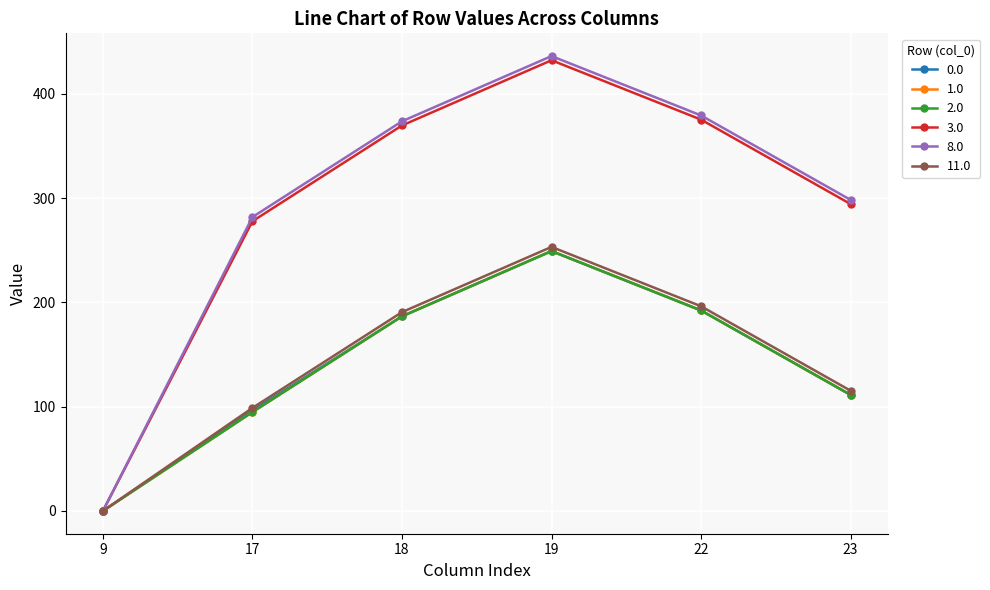

How many interior local peaks does the 8.0 series have?

1